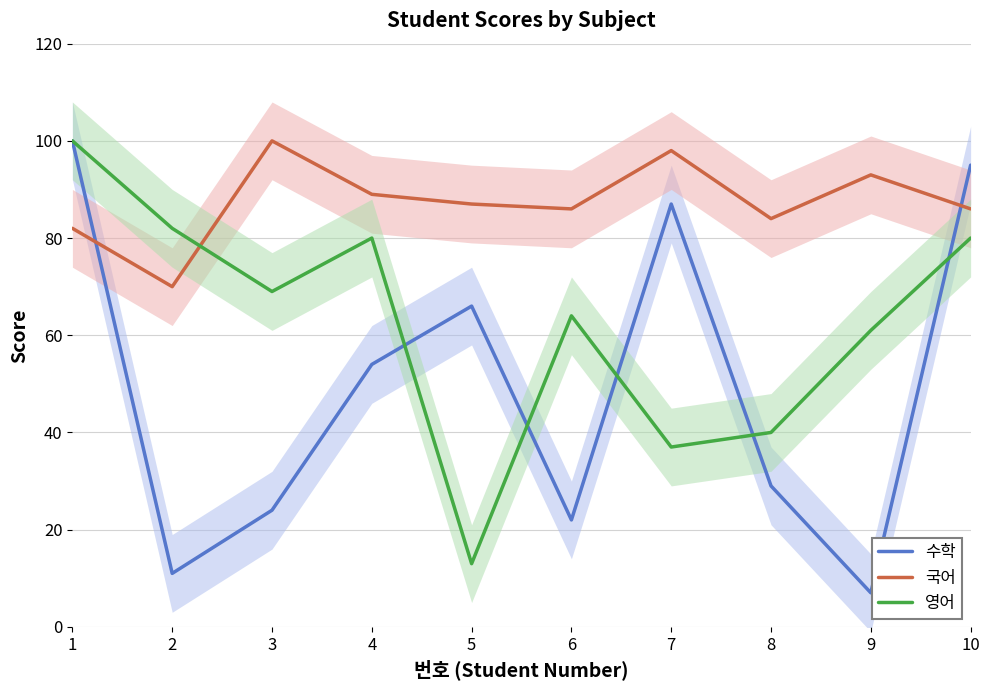

The value of 국어 at 10 is 86. True or false?

True